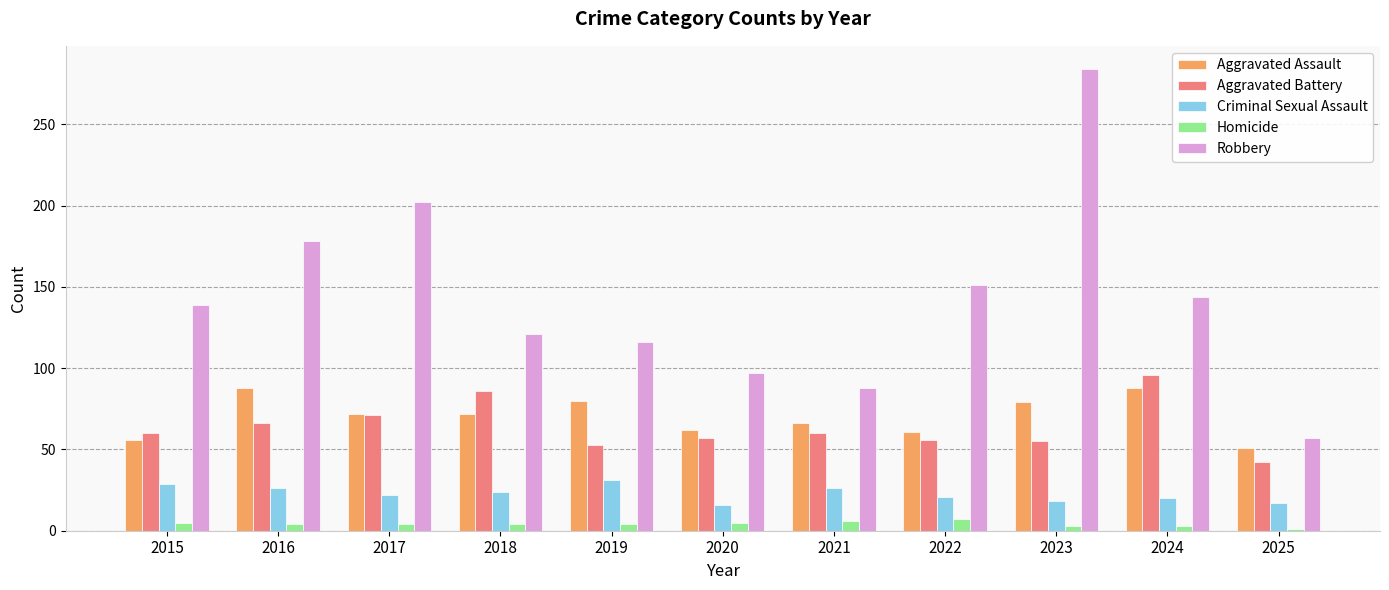

True or false: Aggravated Battery has a value of 57 at 2020.

True